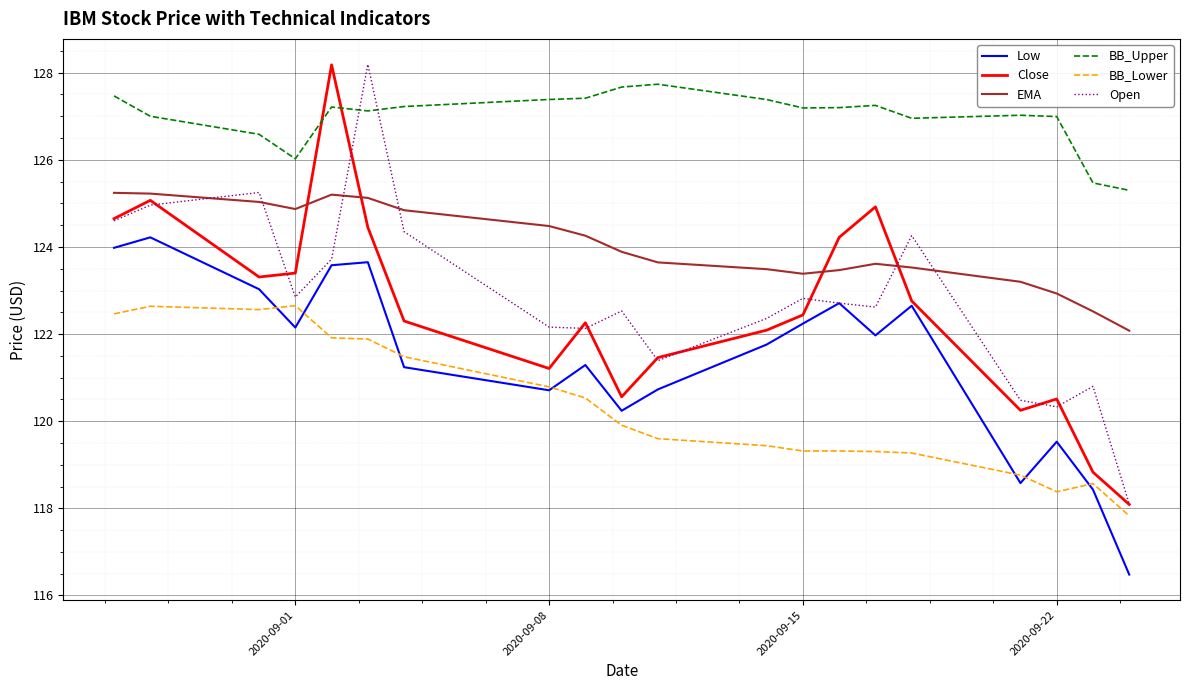

Which series has the largest total across all categories?

BB_Upper